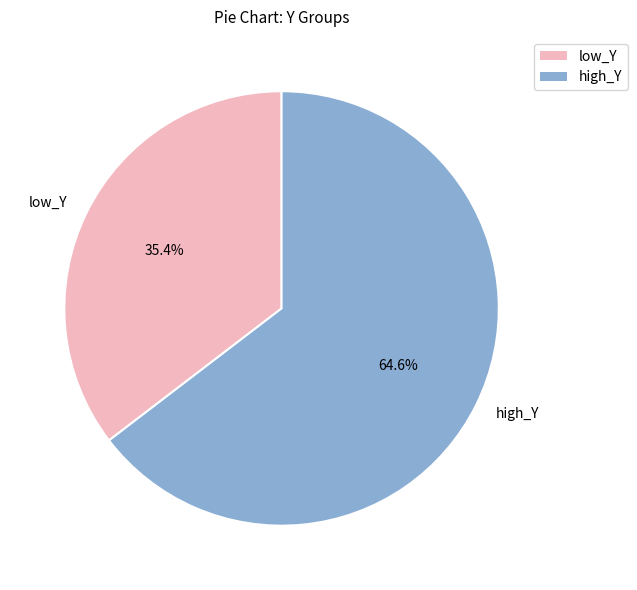

What is the total percentage of low_Y and high_Y?

100.0%